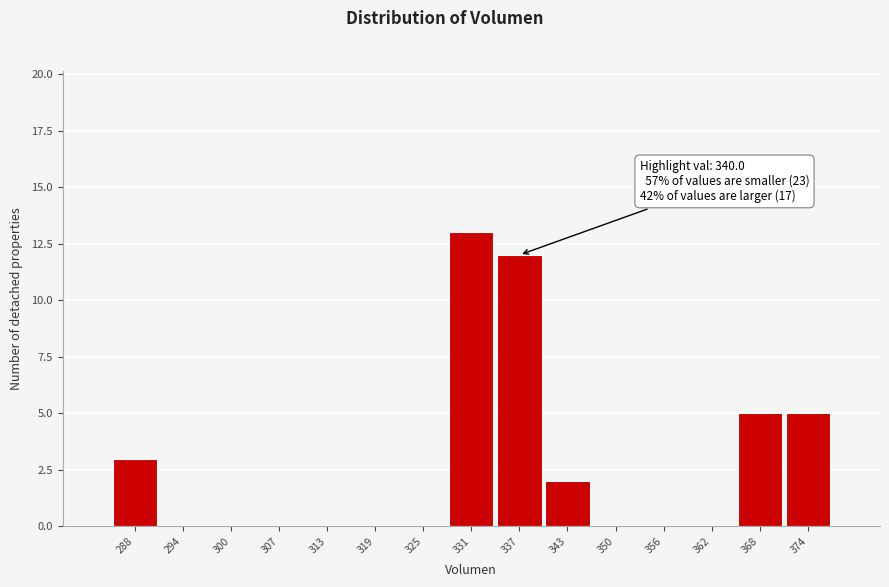

Reading left to right, list all the values displayed in this chart.

288=3	294=0	300=0	307=0	313=0	319=0	325=0	331=13	337=12	343=2	350=0	356=0	362=0	368=5	374=5